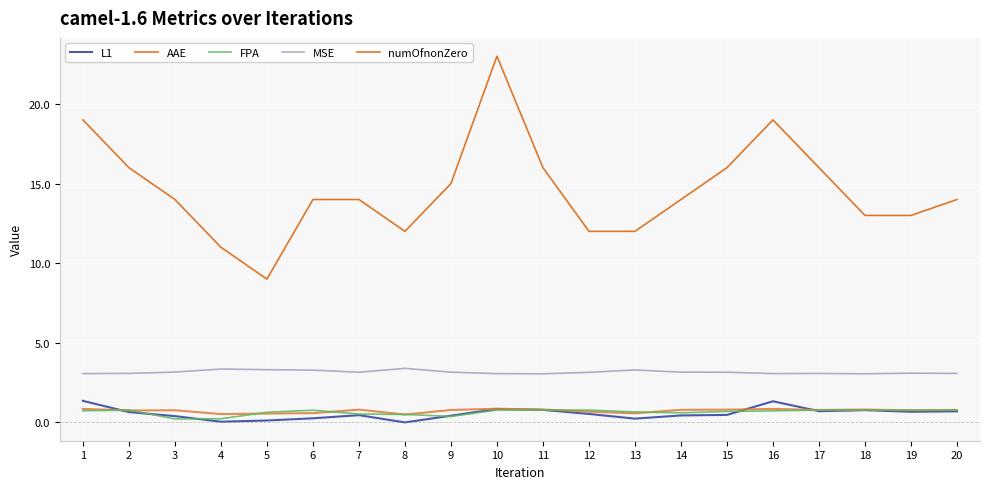

What is the difference between the highest and lowest values at 2?

15.4